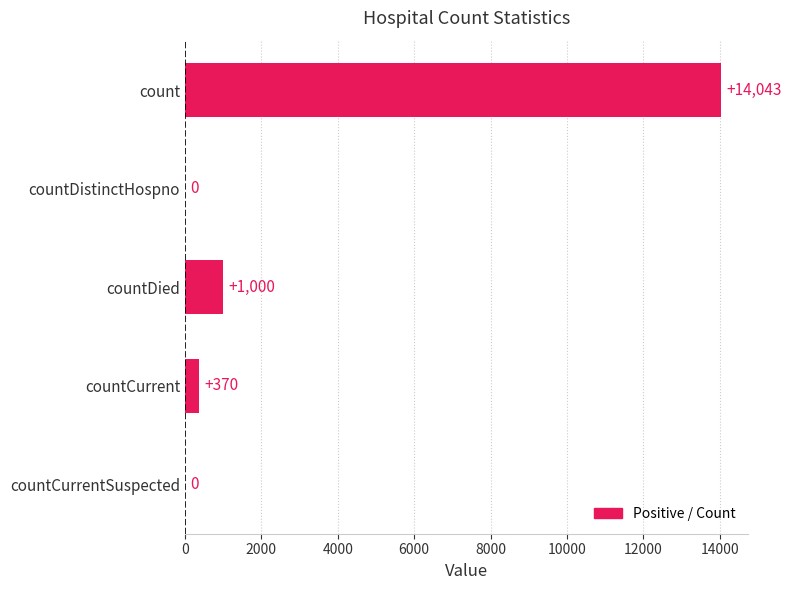

At which label is the value closest to 7021?

countDied